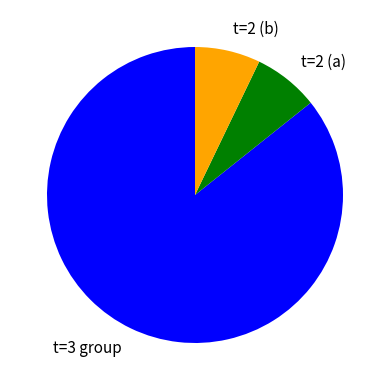

How many slices are in this pie chart?

3